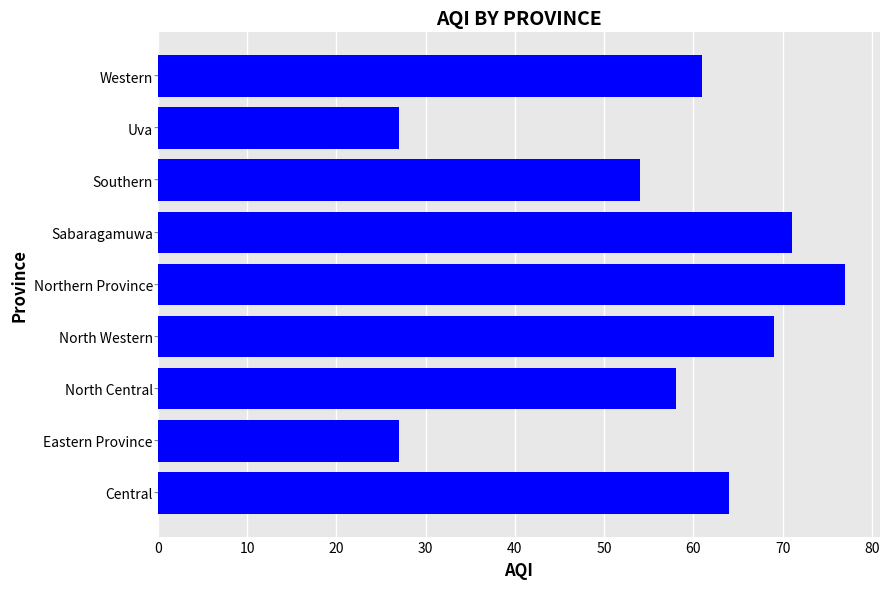

Are the bars horizontal?

Yes